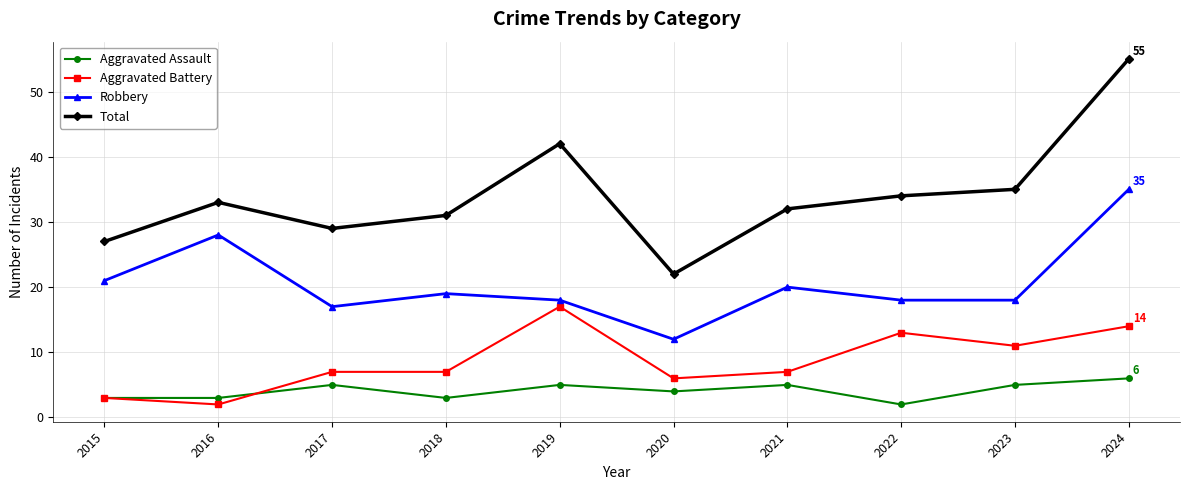

List the series in order of their peak value, highest first.

Total, Robbery, Aggravated Battery, Aggravated Assault